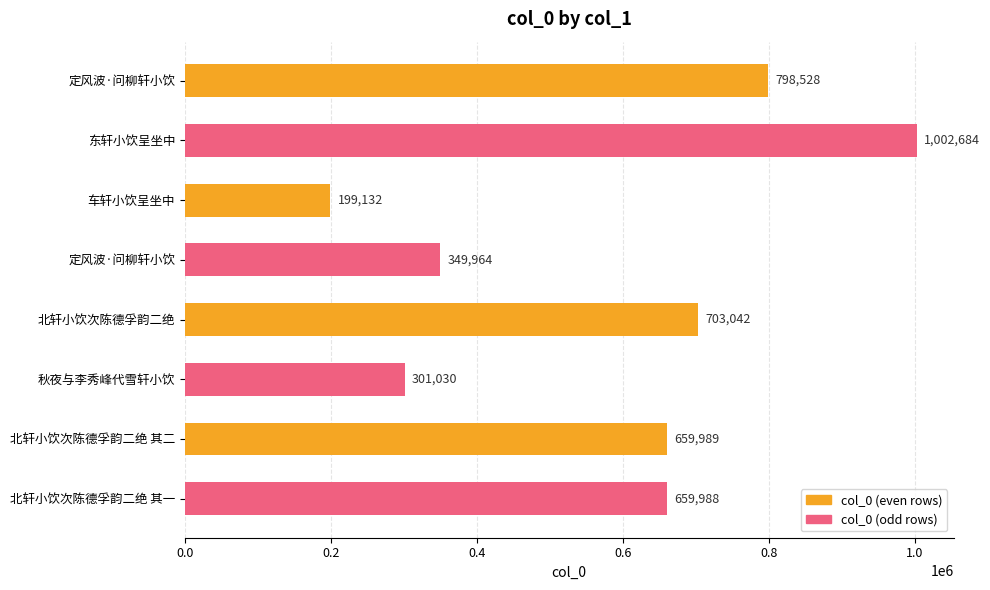

Are the bars grouped side by side (vs. stacked)?

No